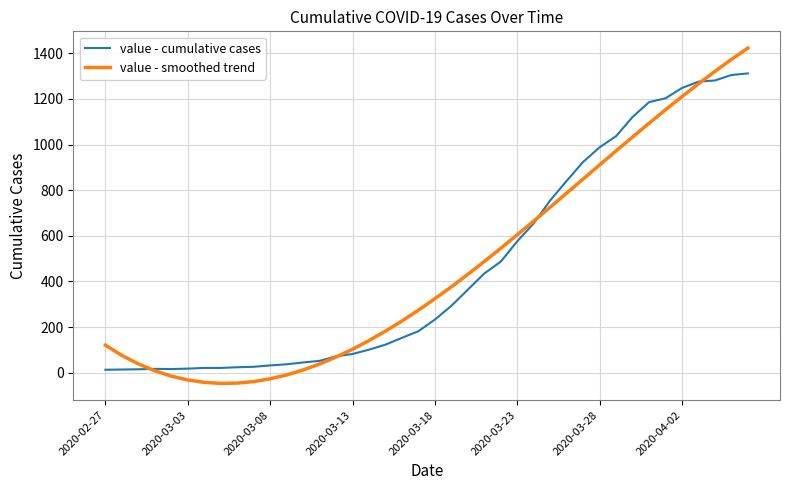

Rank the series by their maximum value, from highest to lowest.

value - smoothed trend, value - cumulative cases